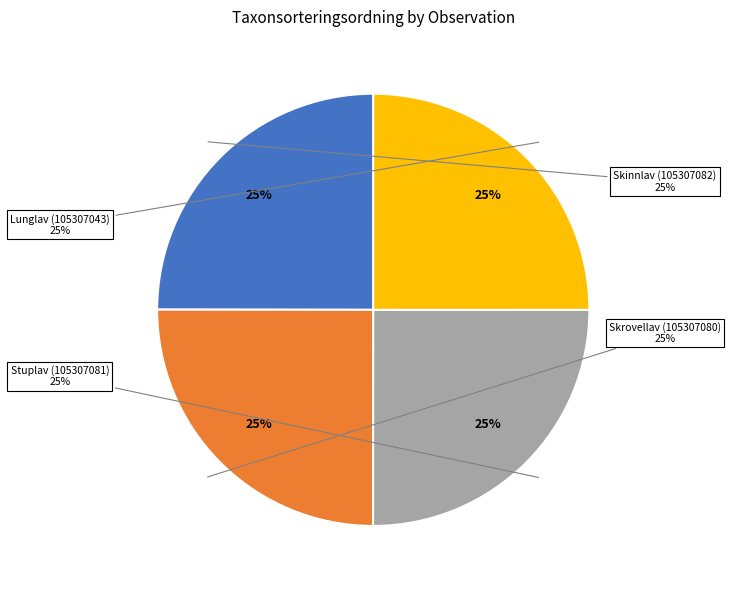

Count the number of slices in the pie.

4